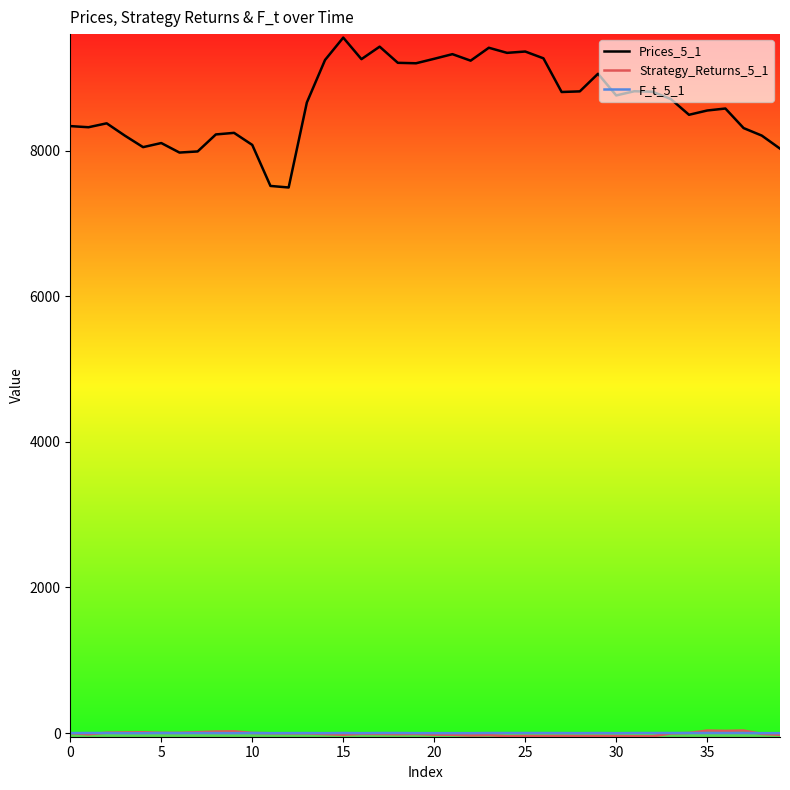

Which series has the largest range (max minus min)?

Prices_5_1